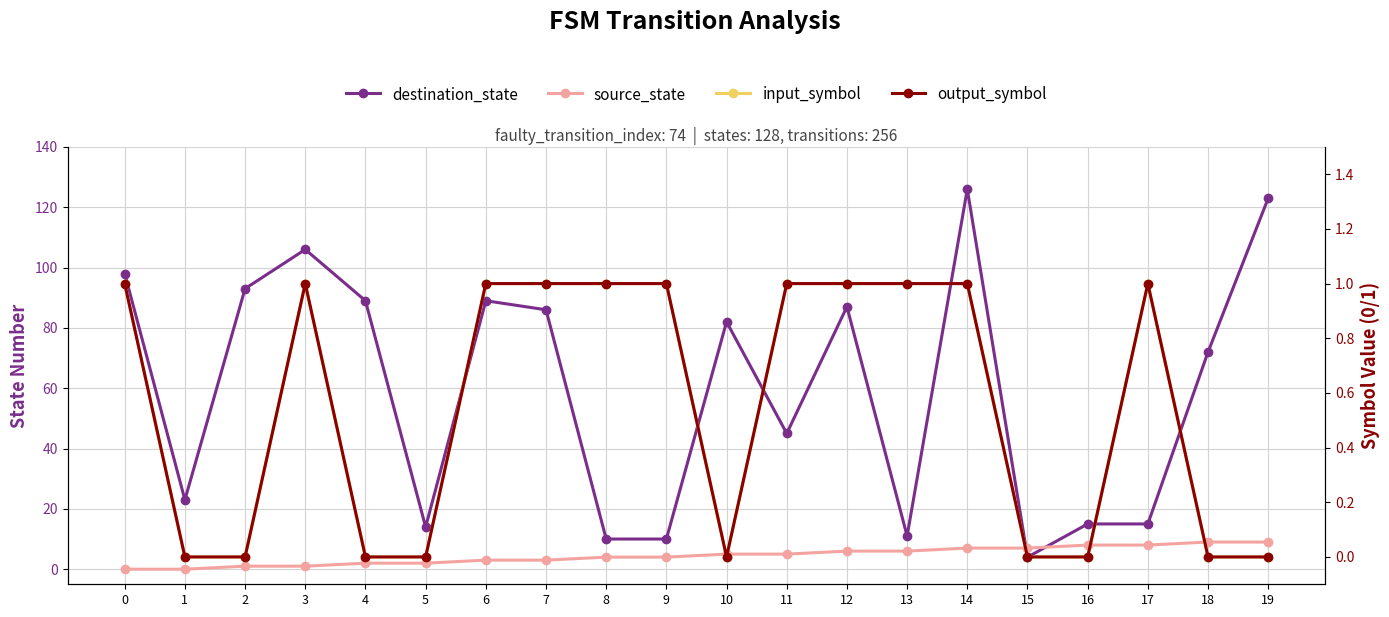

True or false: output_symbol and destination_state intersect in this chart.

False